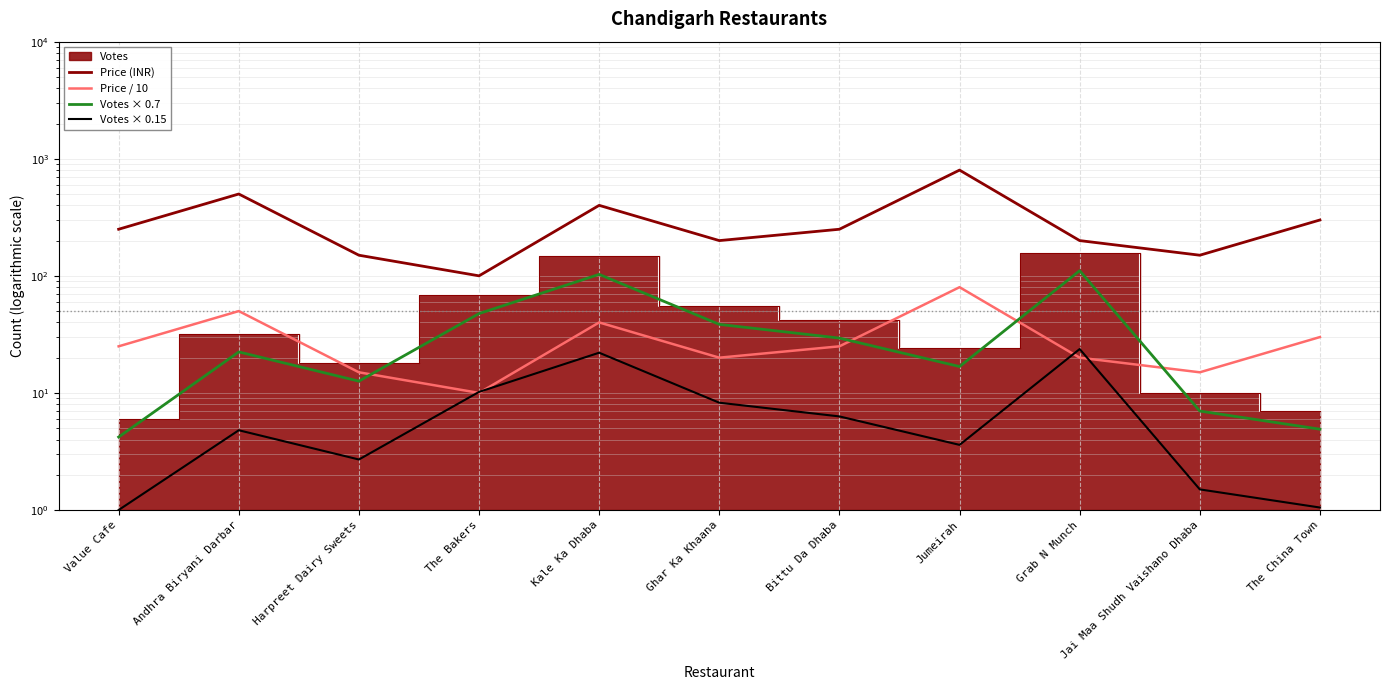

What is the sum of the Price / 10 values at The China Town and Harpreet Dairy Sweets?

45.0